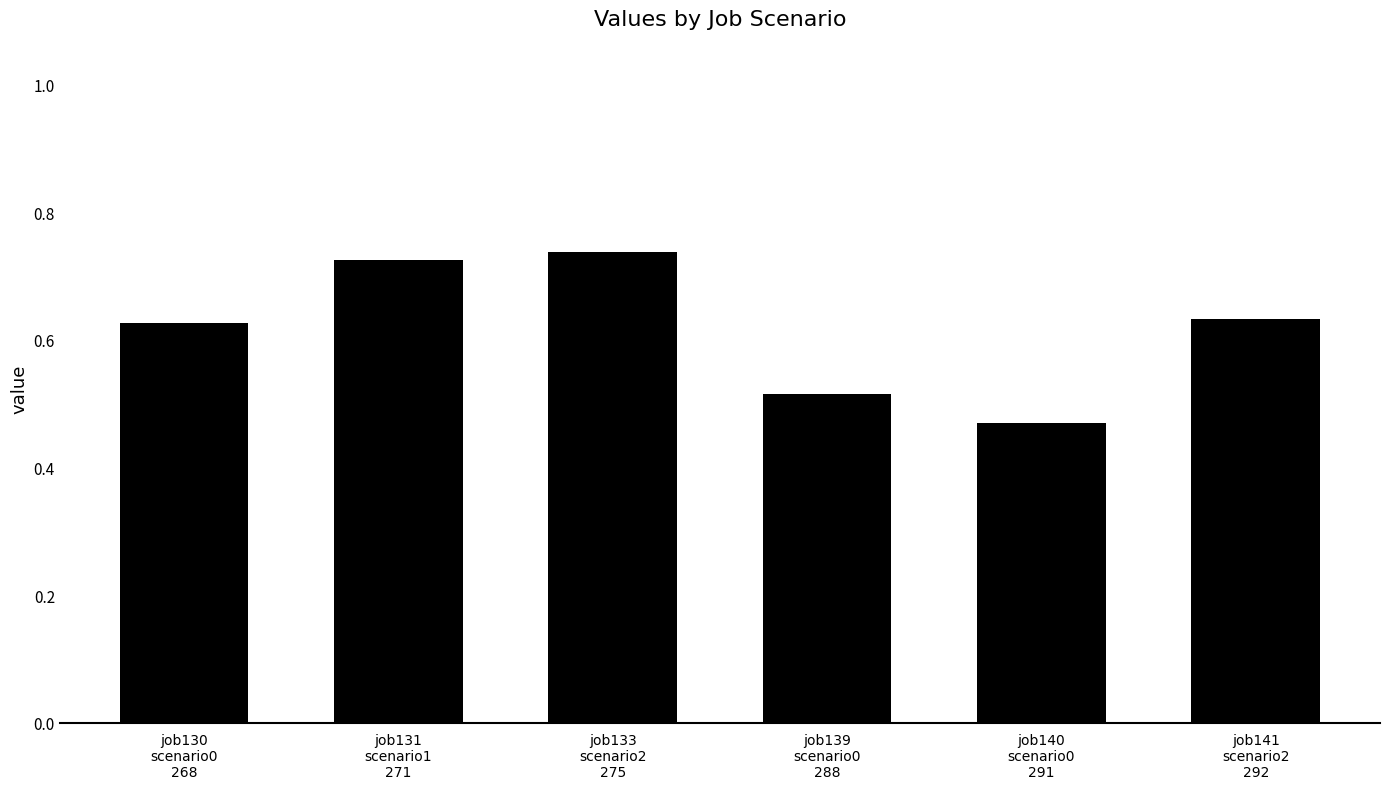

What is the difference between the maximum and minimum values?

0.3